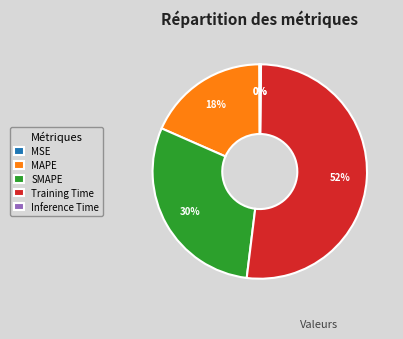

To the nearest percent, what percentage of the pie is Training Time?

52%